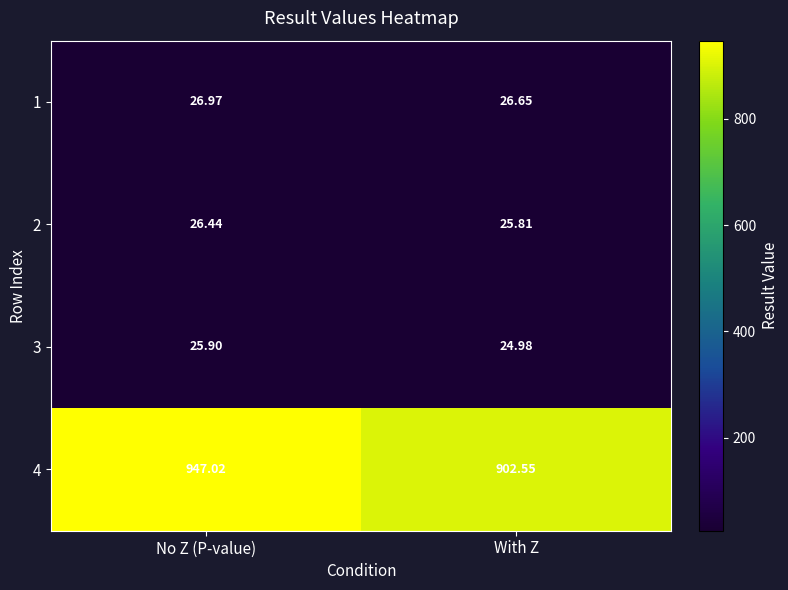

At how many categories does at least one series exceed 141?

2